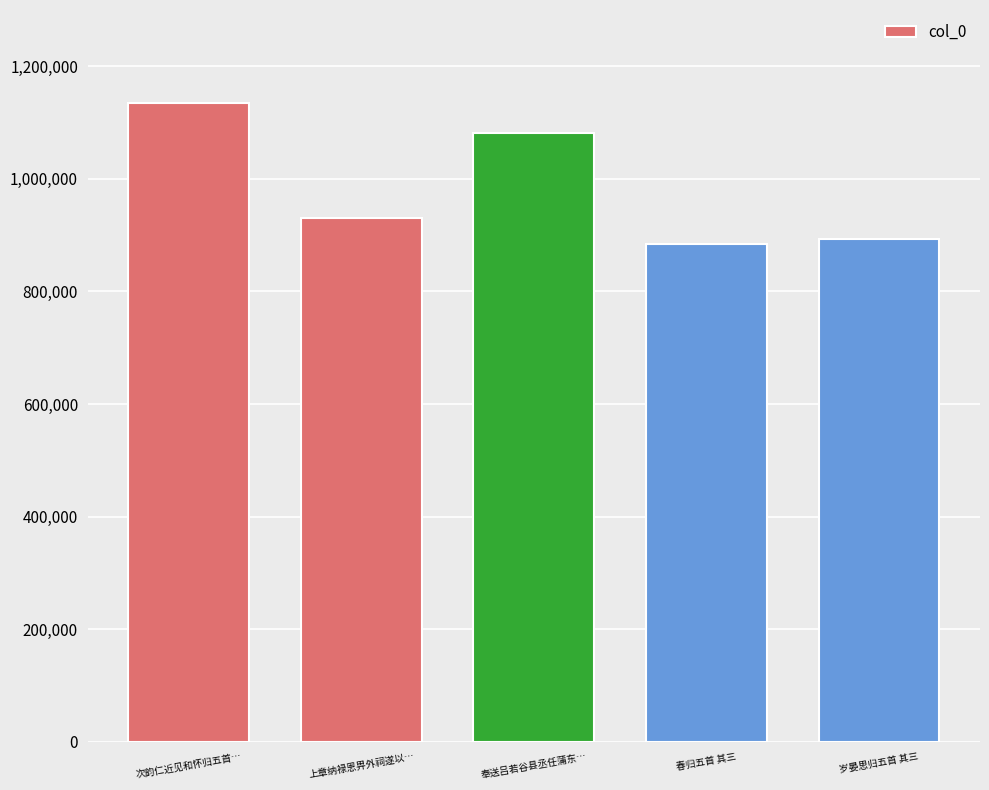

What is the maximum value shown in the chart?

1134746